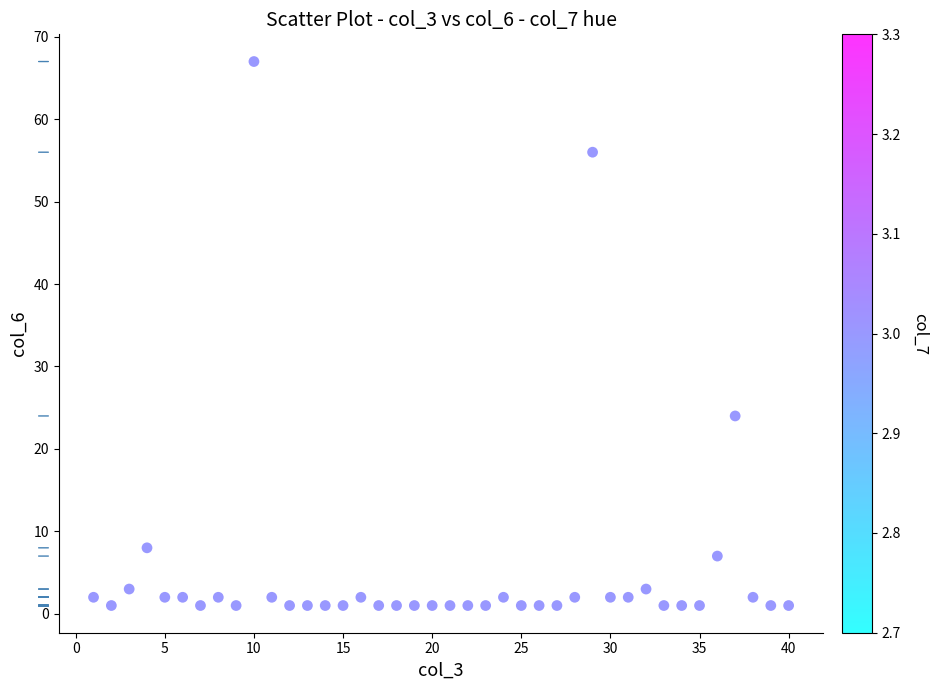

What Y value in the scatter plot is closest to 34?

24